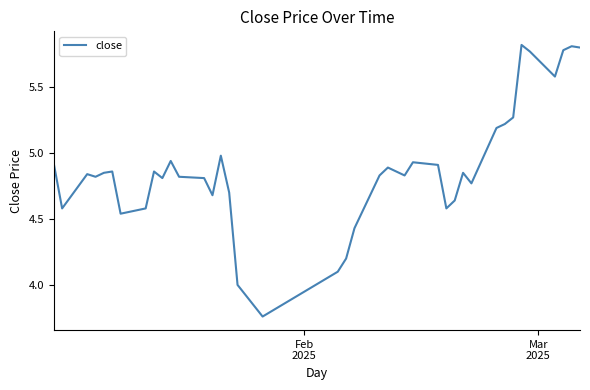

How many lines are shown in the chart?

1